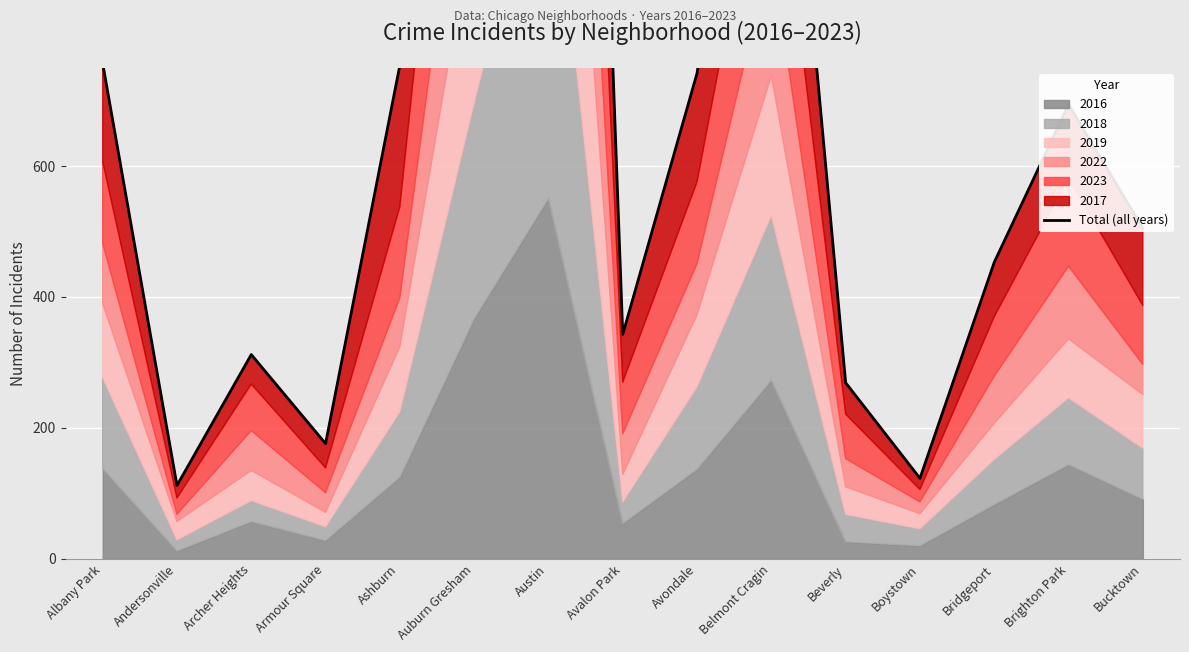

What is the label of the 10th point from the left?

Belmont Cragin